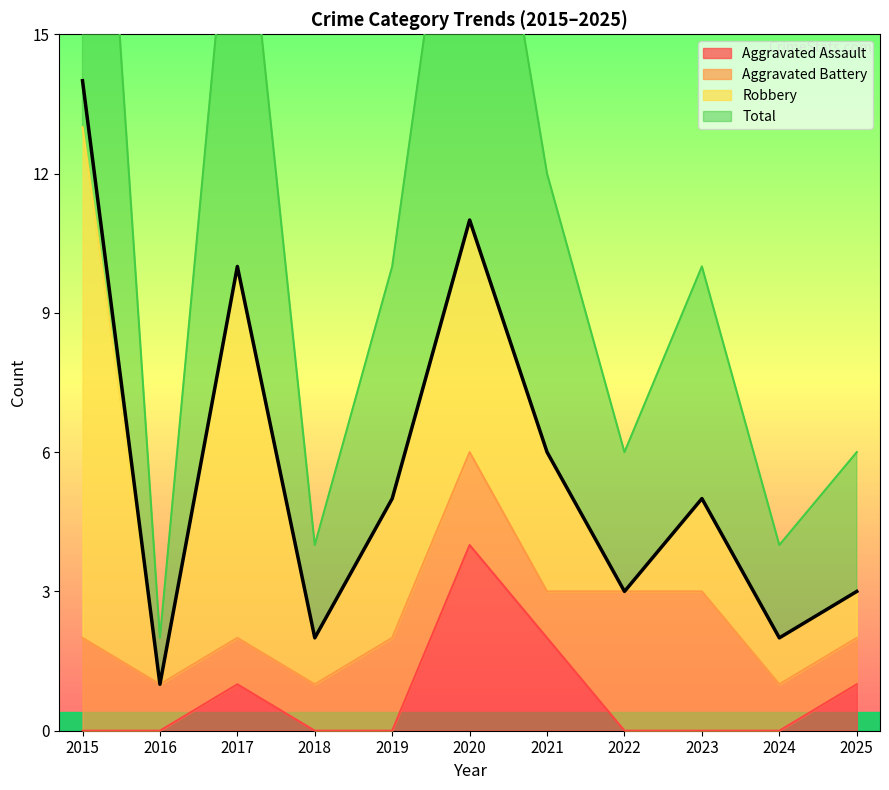

The Total series shows 1 at 2024. True or false?

False